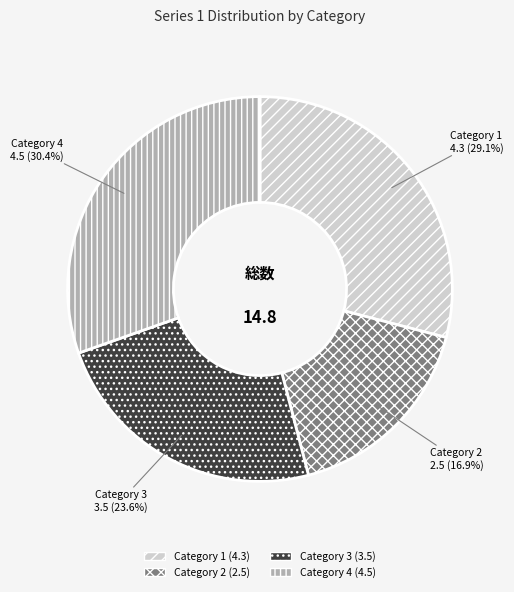

Is there any slice that represents more than half of the pie?

No